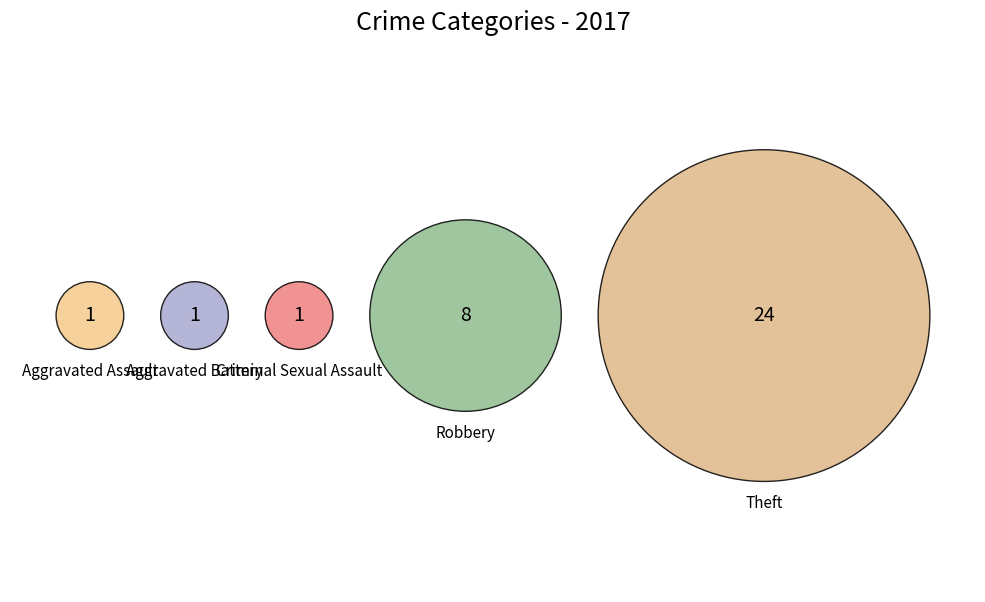

To the nearest percent, what is the average slice percentage?

20%